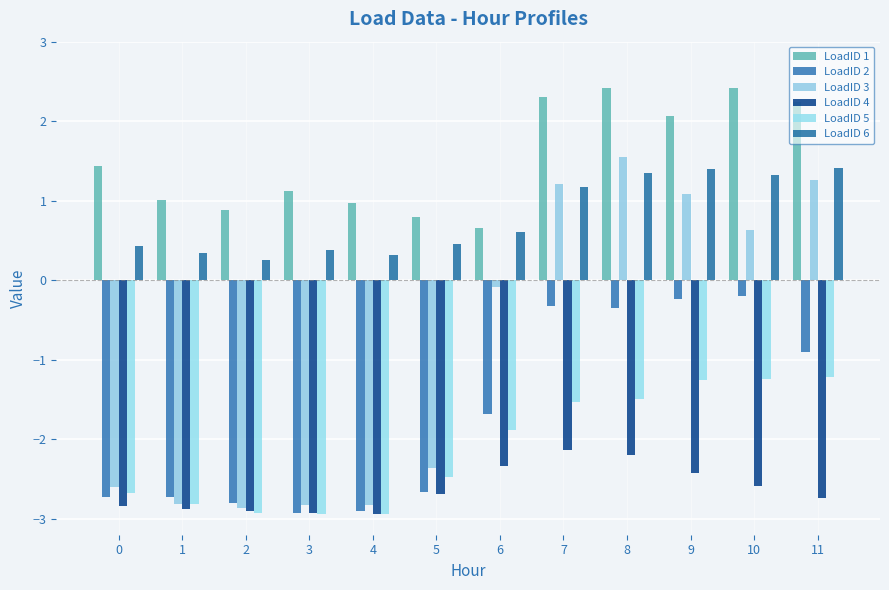

Does the chart contain stacked bars?

No